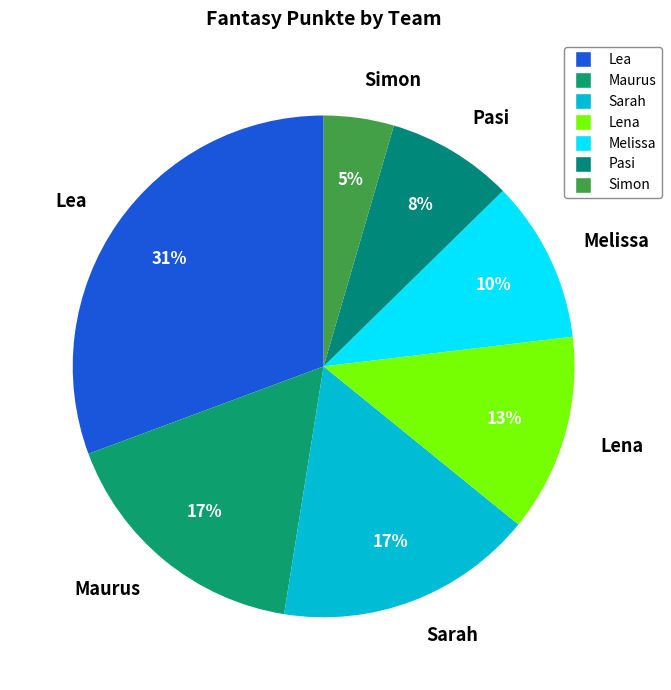

What is the ratio of the value at Pasi to the value at Melissa?

0.8